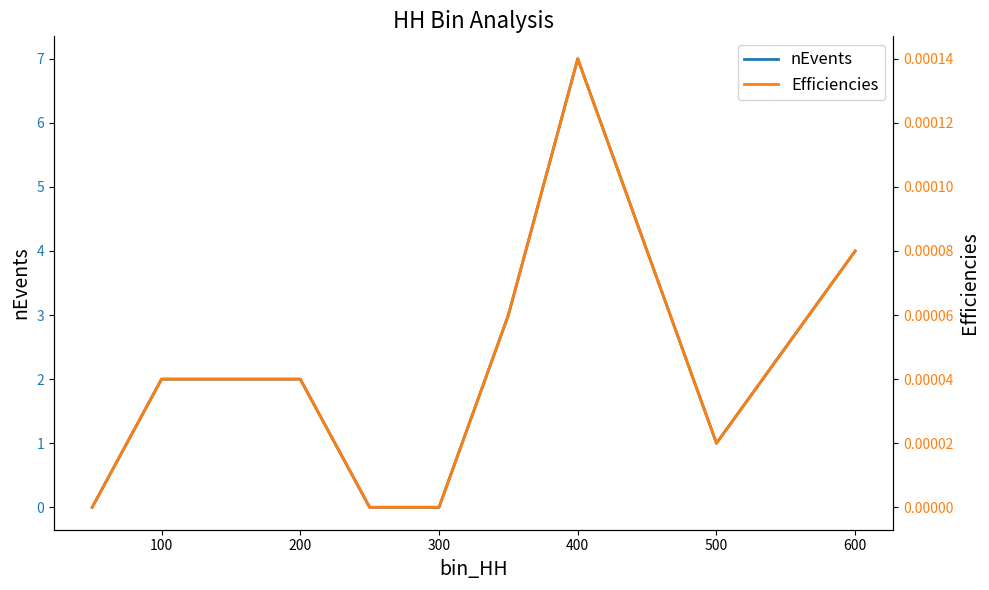

What is the sum of the nEvents values at 700 and 8?

8.0